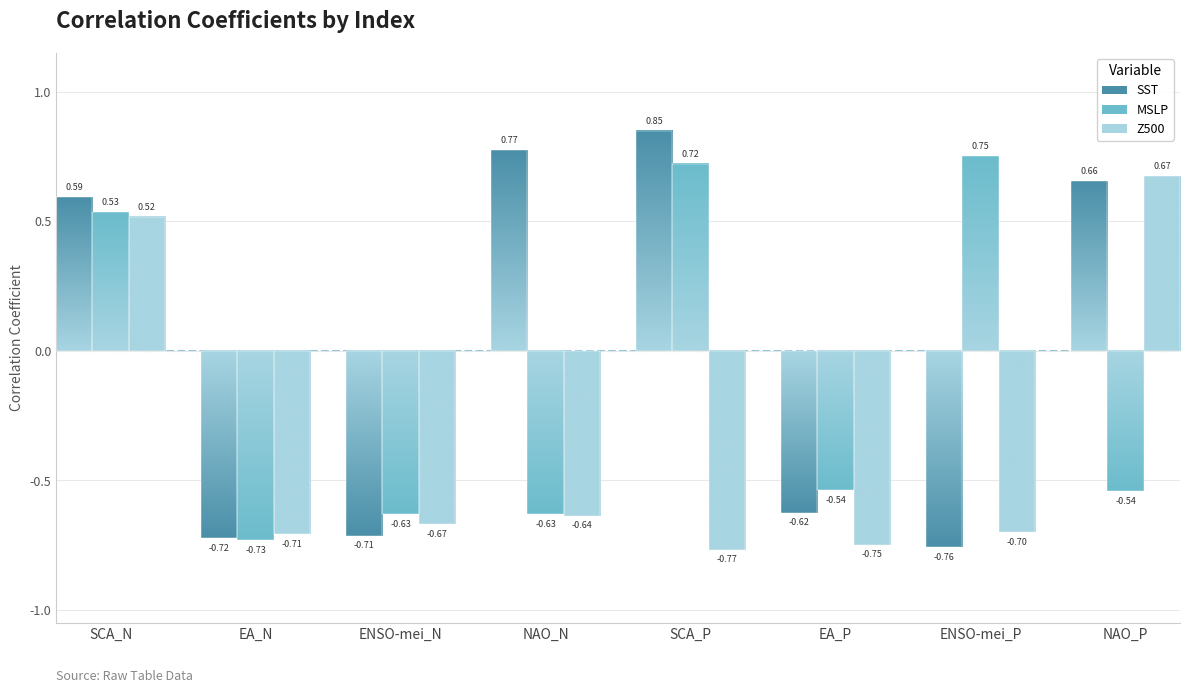

At which label is MSLP closest to 0?

SCA_N